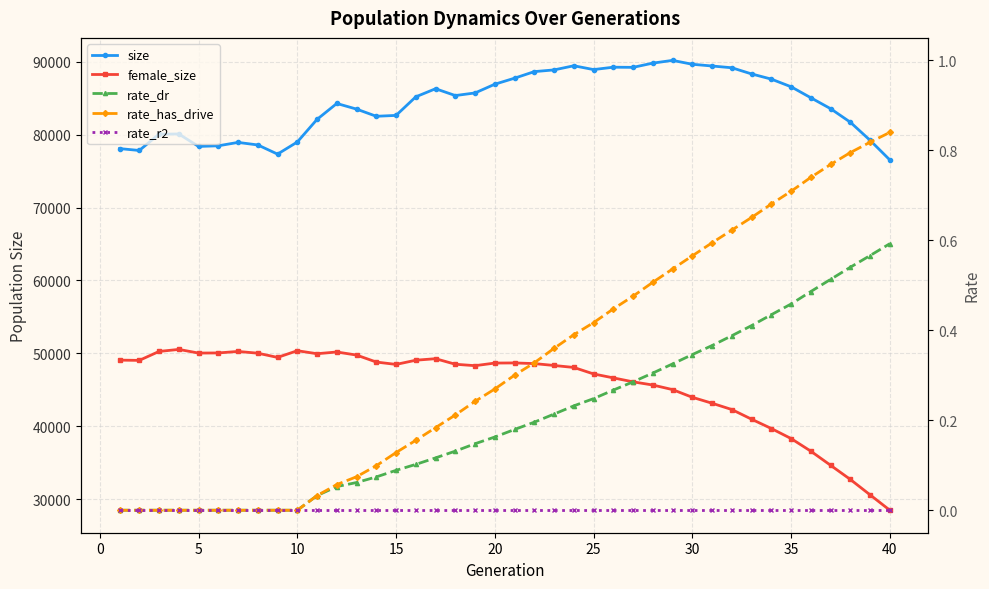

Reading left to right, list all the values displayed in this chart.

size: 78080.0	77823.0	80059.0	80082.0	78375.0	78464.0	78927.0	78579.0	77322.0	78982.0	82086.0	84266.0	83493.0	82510.0	82630.0	85178.0	86287.0	85352.0	85709.0	86906.0	87733.0	88634.0	88868.0	89436.0	88913.0	89239.0	89218.0	89798.0	90174.0	89641.0	89404.0	89162.0	88317.0	87605.0	86558.0	85048.0	83552.0	81695.0	79216.0	76524.0
female_size: 49076.0	49043.0	50267.0	50547.0	50044.0	50062.0	50267.0	50028.0	49450.0	50366.0	49955.0	50194.0	49770.0	48814.0	48488.0	49065.0	49273.0	48513.0	48316.0	48674.0	48692.0	48603.0	48343.0	48072.0	47184.0	46643.0	46099.0	45664.0	45035.0	43981.0	43166.0	42302.0	40977.0	39701.0	38324.0	36593.0	34660.0	32718.0	30607.0	28497.0
rate_dr: 0.0	0.0	0.0	0.0	0.0	0.0	0.0	0.0	0.0	0.0	0.0	0.1	0.1	0.1	0.1	0.1	0.1	0.1	0.1	0.2	0.2	0.2	0.2	0.2	0.2	0.3	0.3	0.3	0.3	0.3	0.4	0.4	0.4	0.4	0.5	0.5	0.5	0.5	0.6	0.6
rate_has_drive: 0.0	0.0	0.0	0.0	0.0	0.0	0.0	0.0	0.0	0.0	0.0	0.1	0.1	0.1	0.1	0.2	0.2	0.2	0.2	0.3	0.3	0.3	0.4	0.4	0.4	0.4	0.5	0.5	0.5	0.6	0.6	0.6	0.7	0.7	0.7	0.7	0.8	0.8	0.8	0.8
rate_r2: 0.0	0.0	0.0	0.0	0.0	0.0	0.0	0.0	0.0	0.0	0.0	0.0	0.0	0.0	0.0	0.0	0.0	0.0	0.0	0.0	0.0	0.0	0.0	0.0	0.0	0.0	0.0	0.0	0.0	0.0	0.0	0.0	0.0	0.0	0.0	0.0	0.0	0.0	0.0	0.0